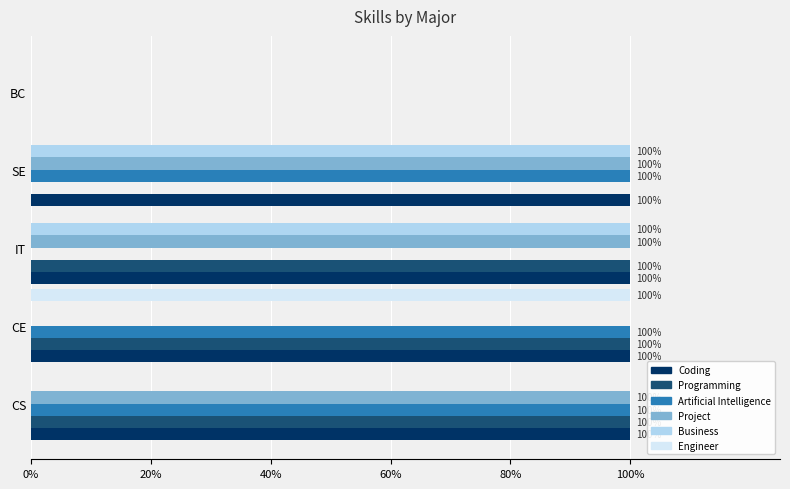

What are all the series names shown in the legend?

Coding, Programming, Artificial Intelligence, Project, Business, Engineer